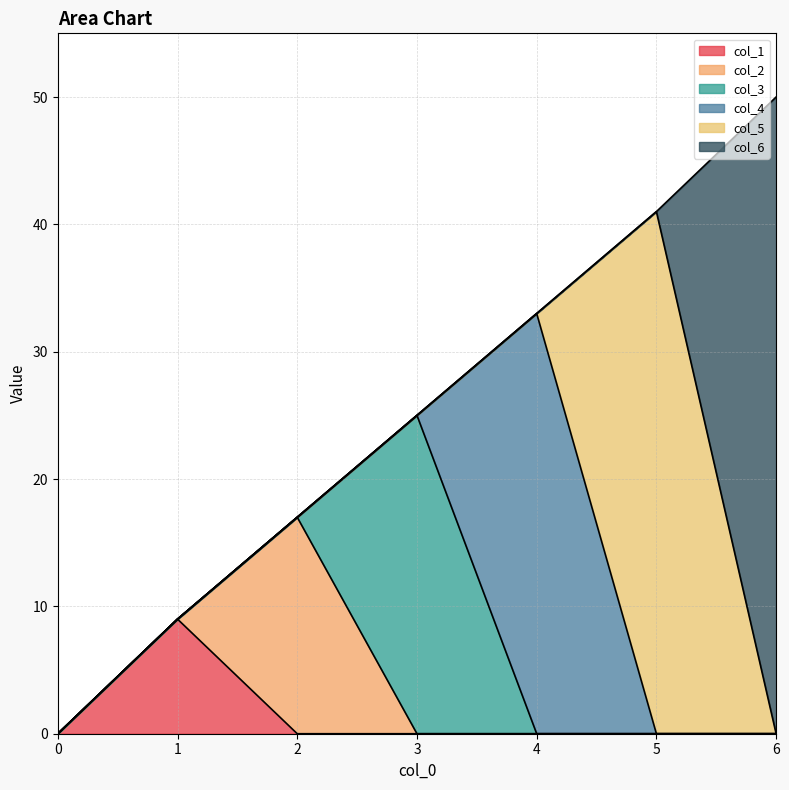

In col_1, how many points are higher than both neighbors (excluding endpoints)?

1